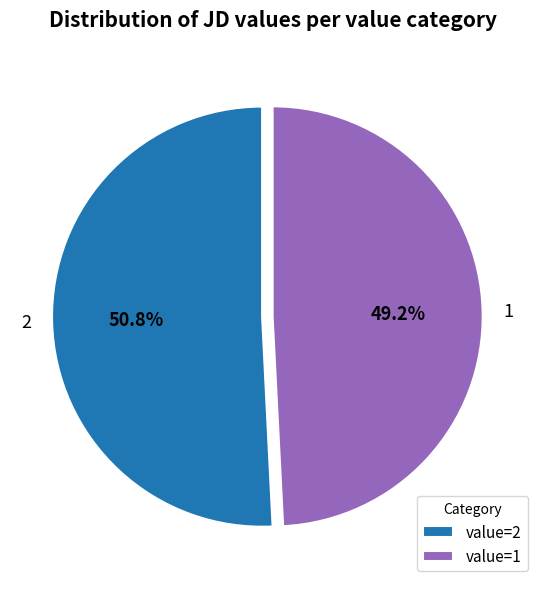

Count the number of slices in the pie.

2